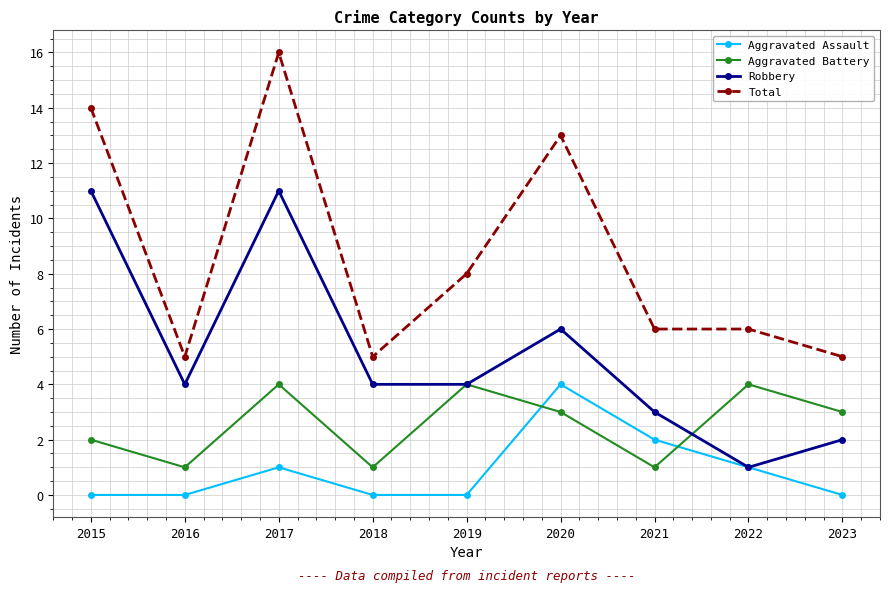

Rank the series by their average value, from highest to lowest.

Total, Robbery, Aggravated Battery, Aggravated Assault